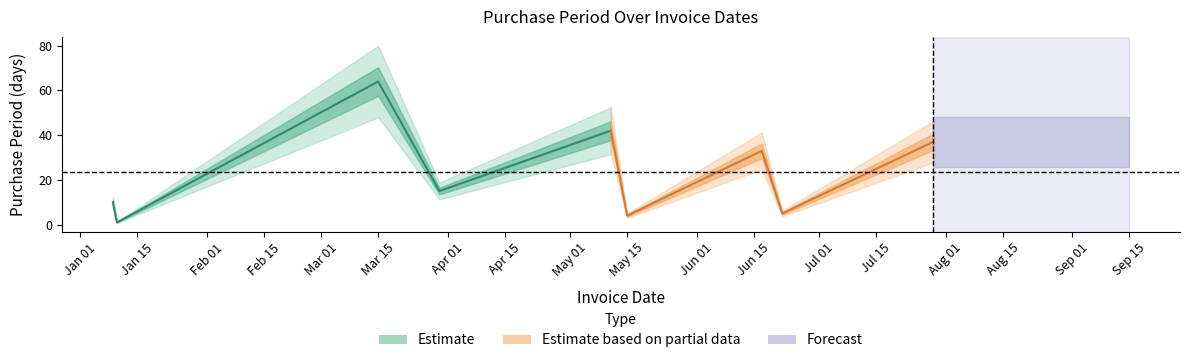

How many lines are shown in the chart?

1